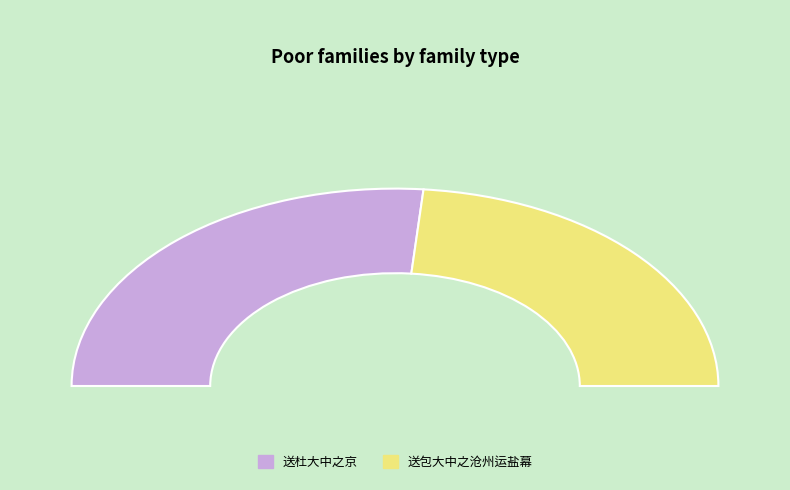

What is the largest slice in the pie chart?

送杜大中之京